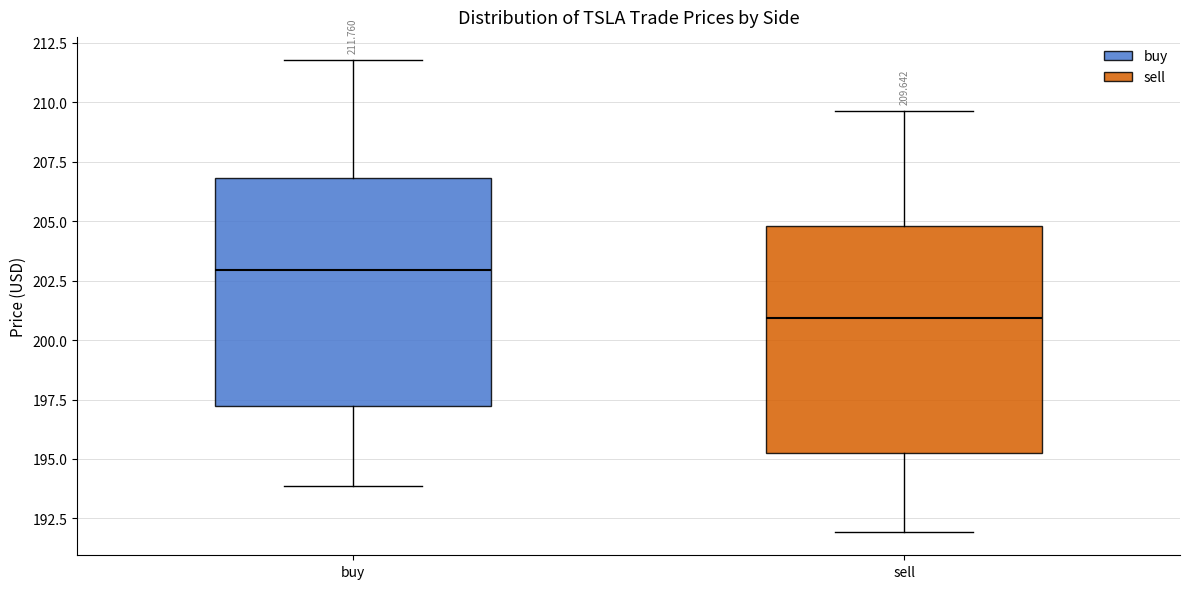

Which box has the highest median line?

buy